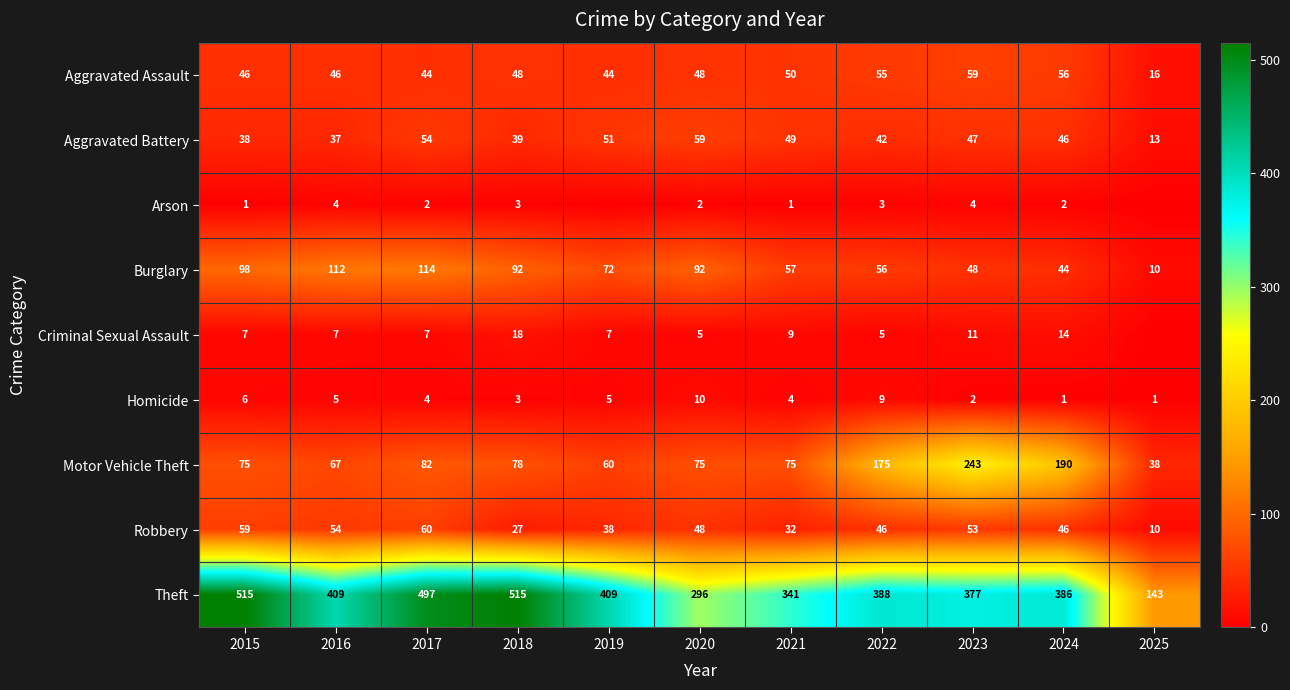

Which has a higher value, 2018 or 2017?

2018